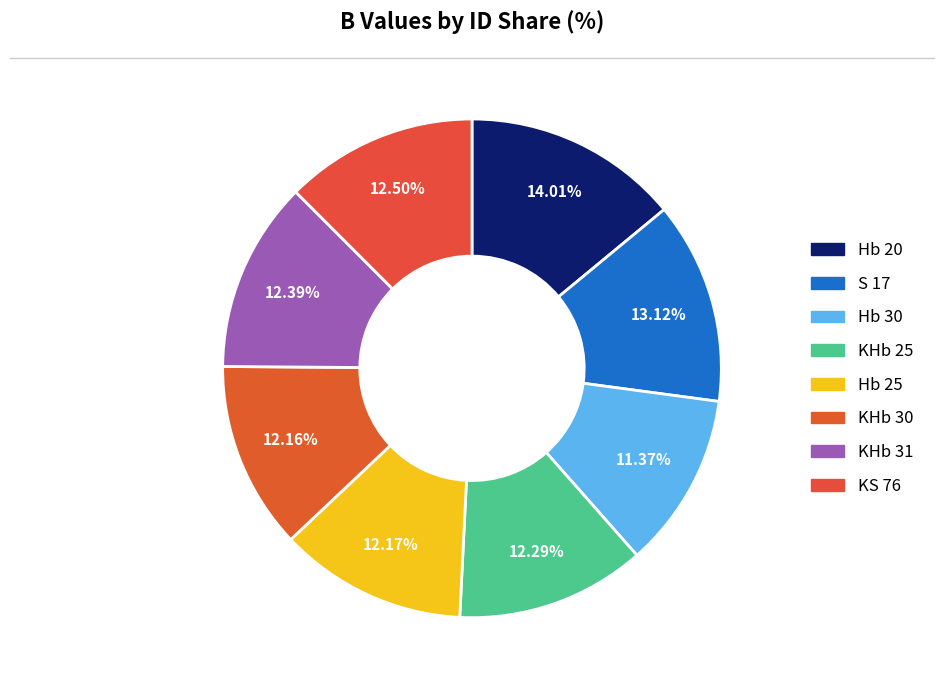

To the nearest percent, what percentage of the pie is KHb 31?

12%